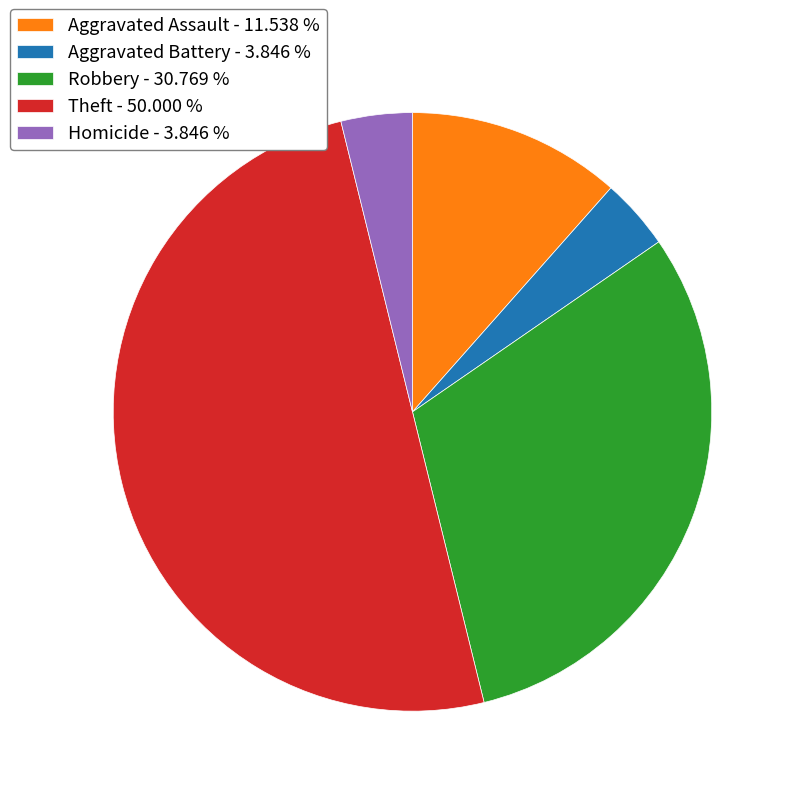

What is the largest slice in the pie chart?

Theft - 50.000 %